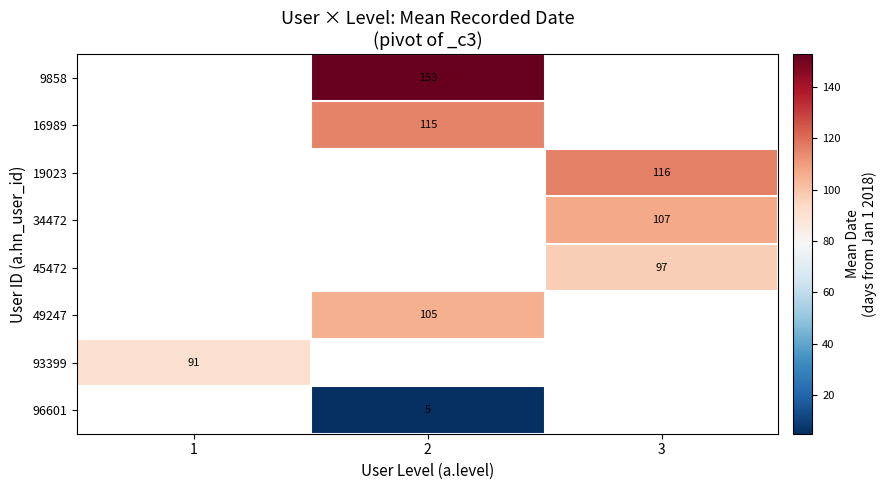

The value of 96601 at 2 is 1.8. True or false?

False